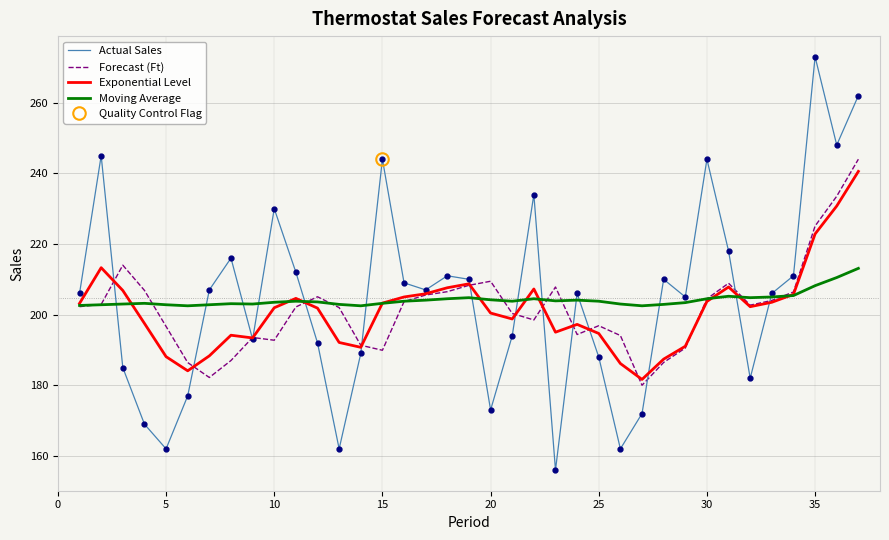

Is the value of Forecast (Ft) at 15 greater than the value of Exponential Level at 20?

No